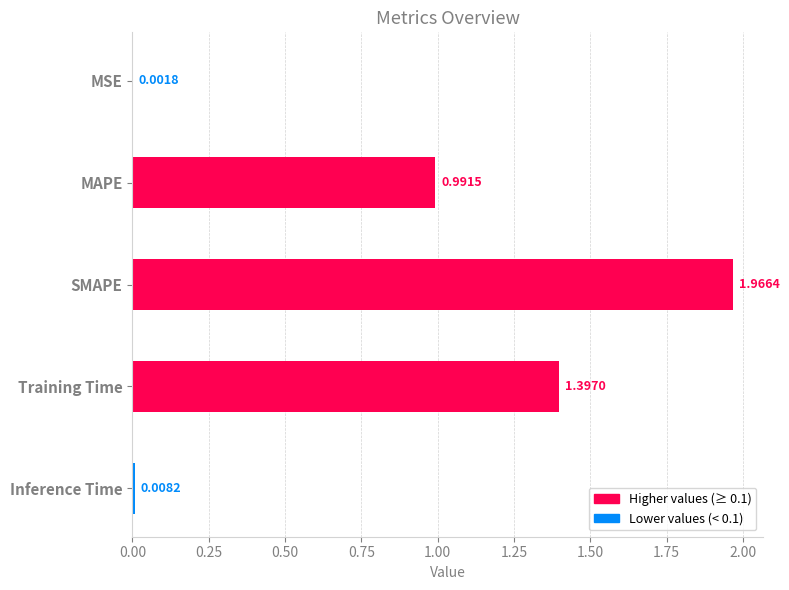

What is the change in value from SMAPE to Training Time?

-0.6